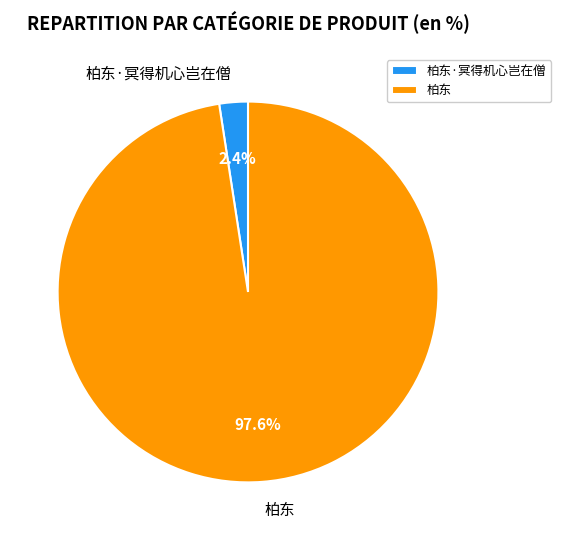

Does 柏东·冥得机心岂在僧 represent more than half of the total?

No